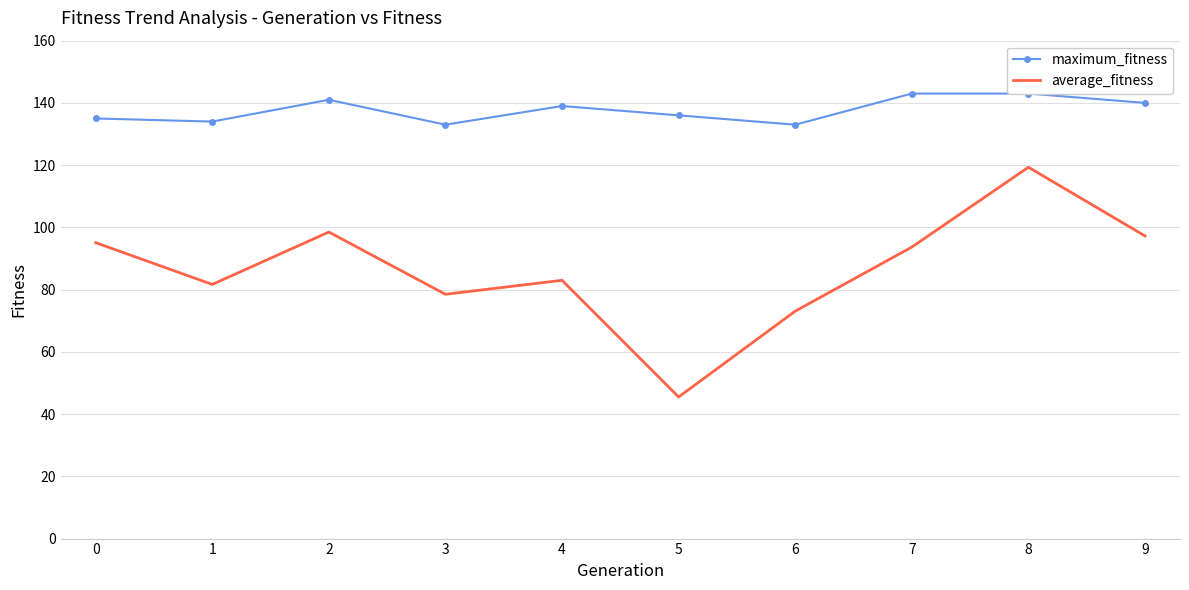

Is it true that average_fitness equals 119.3 at 8?

True